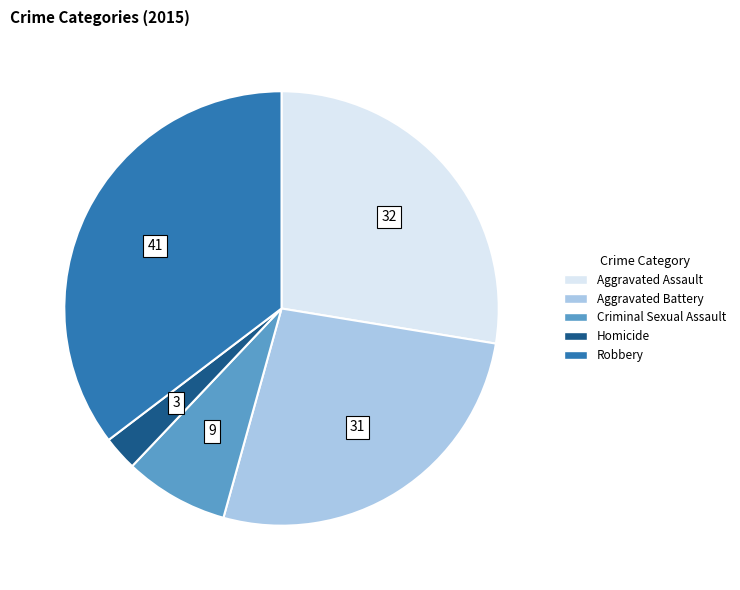

Approximately how many times larger is the value at Aggravated Assault compared to Aggravated Battery?

1.0